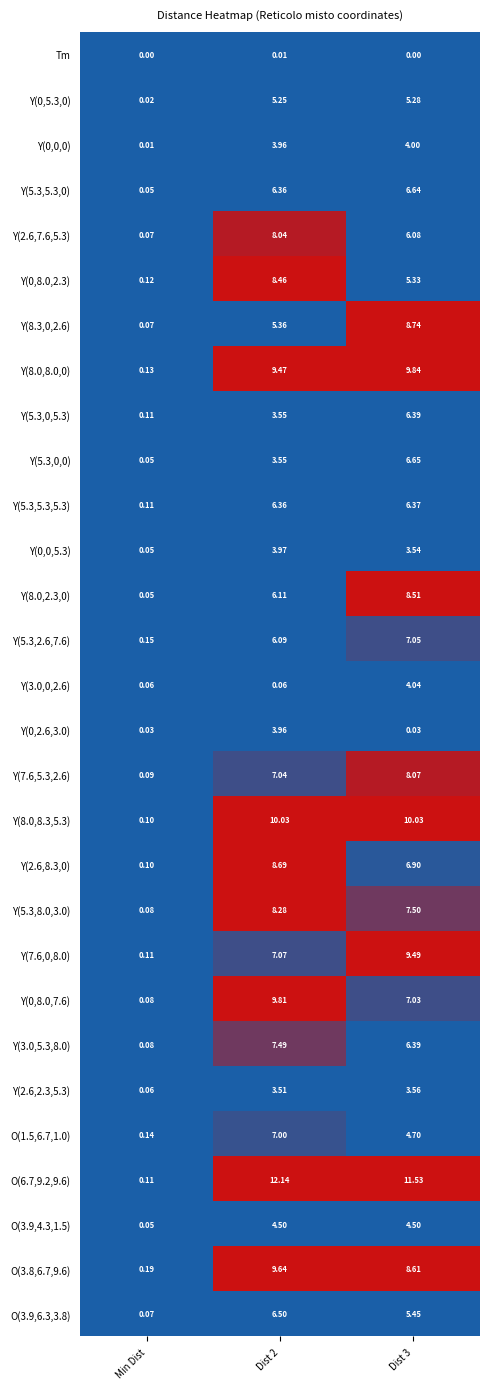

Count the number of categories in the chart.

3